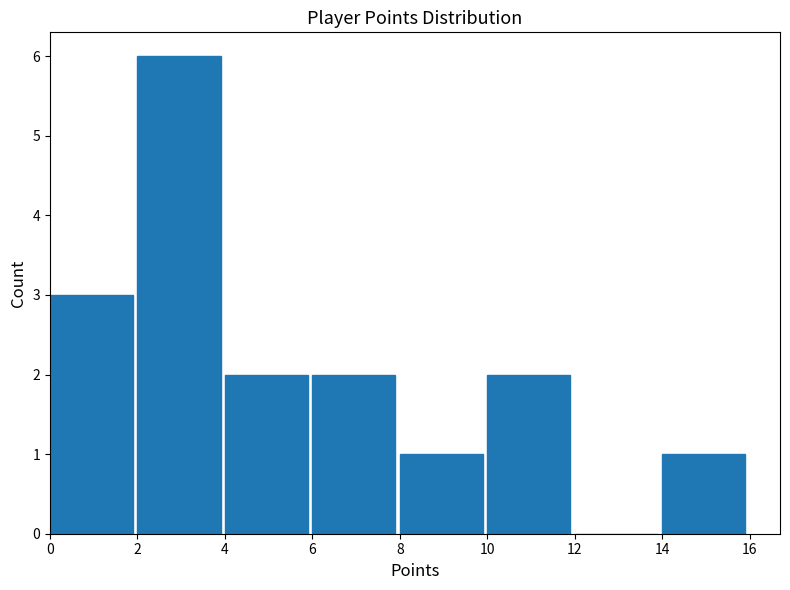

What is the height of the bar covering 6 to 8 on the x-axis? The values are not printed on the chart, so give them approximately, as read against the axis.

2